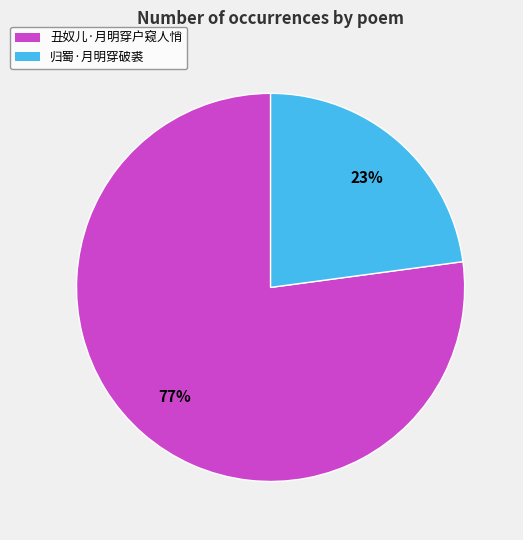

Is there a majority slice in this chart?

Yes